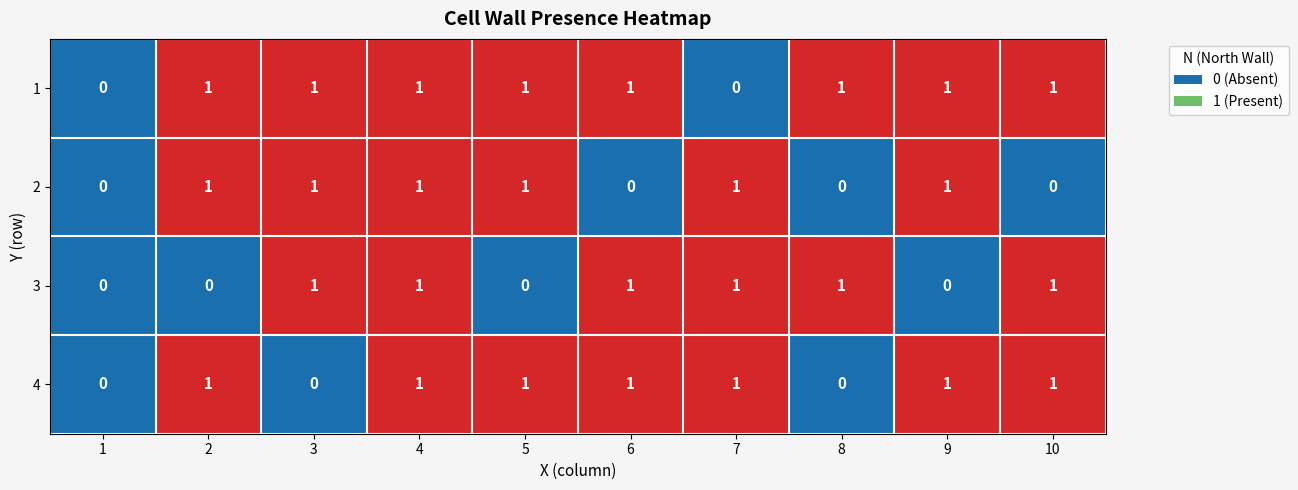

What is the total value across all series at 7?

3